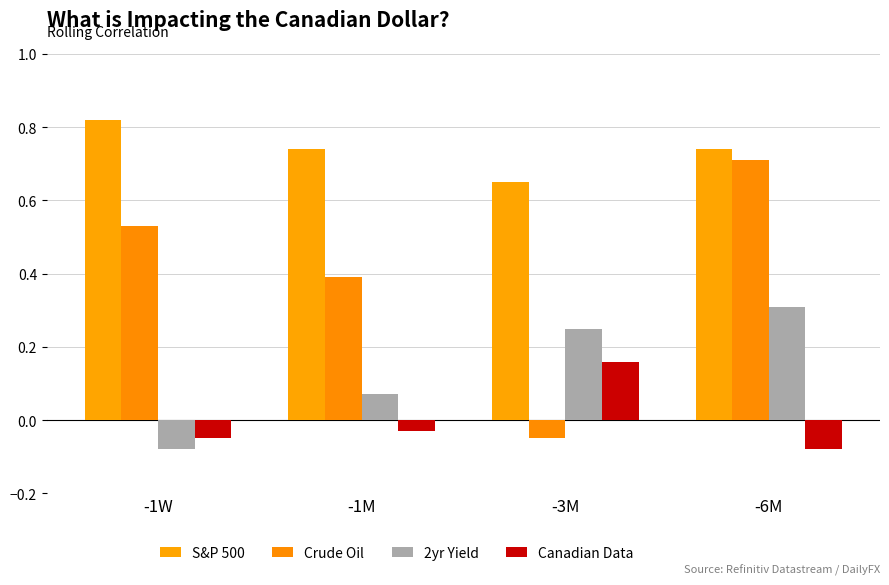

Reading left to right, transcribe all the data shown in this chart.

S&P 500: 0.8	0.7	0.7	0.7
Crude Oil: 0.5	0.4	-0.1	0.7
2yr Yield: -0.1	0.1	0.2	0.3
Canadian Data: -0.1	-0.0	0.2	-0.1